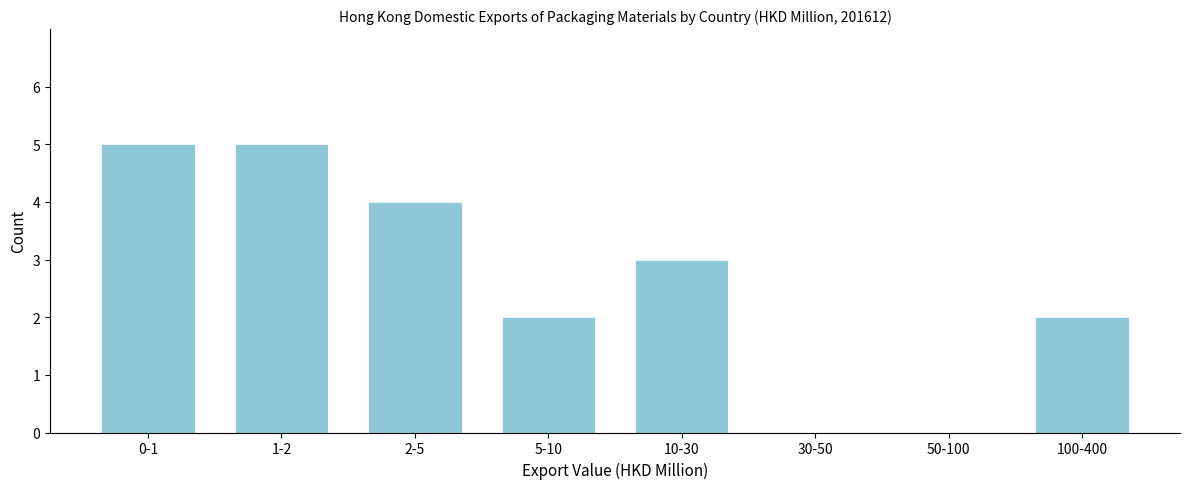

Reading left to right, what are all the values shown in this chart?

0-1=5	1-2=5	2-5=4	5-10=2	10-30=3	30-50=0	50-100=0	100-400=2